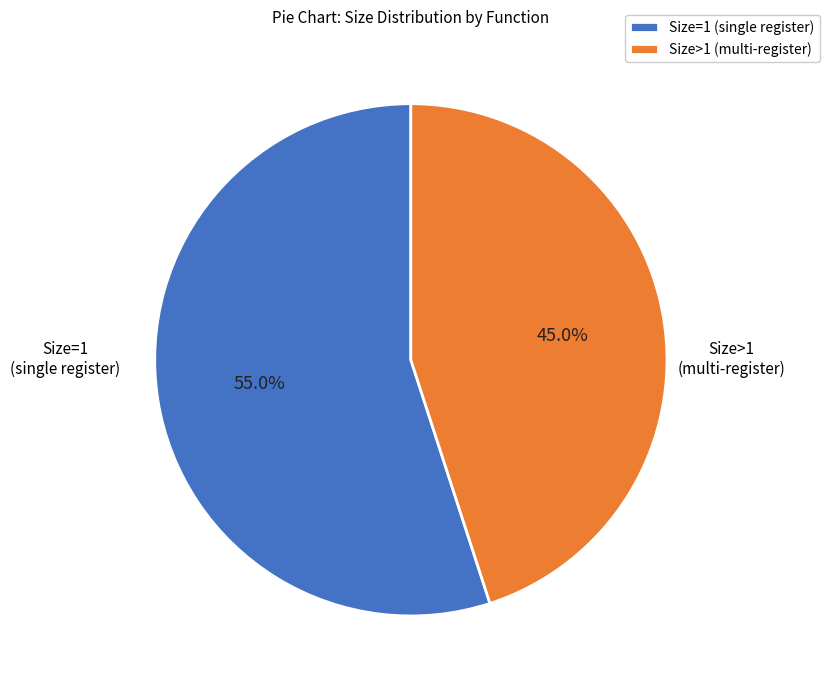

What portion of the pie excludes Size>1 (multi-register)?

55.0%